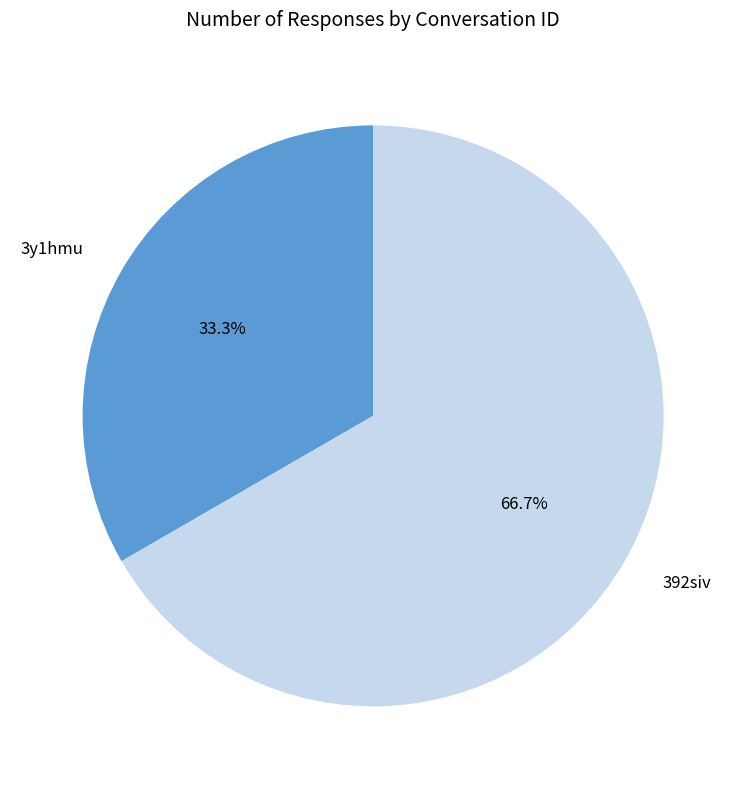

What percentage is the 3y1hmu slice, to the nearest percent?

33%